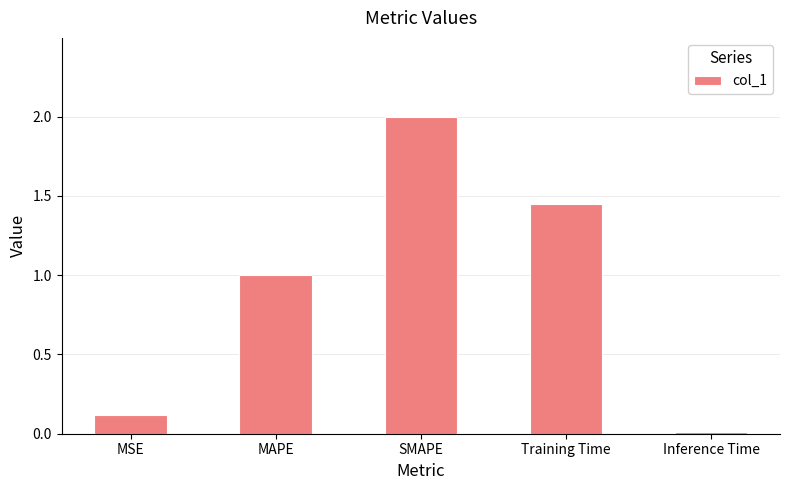

What is the difference between the values at Inference Time and SMAPE?

2.0